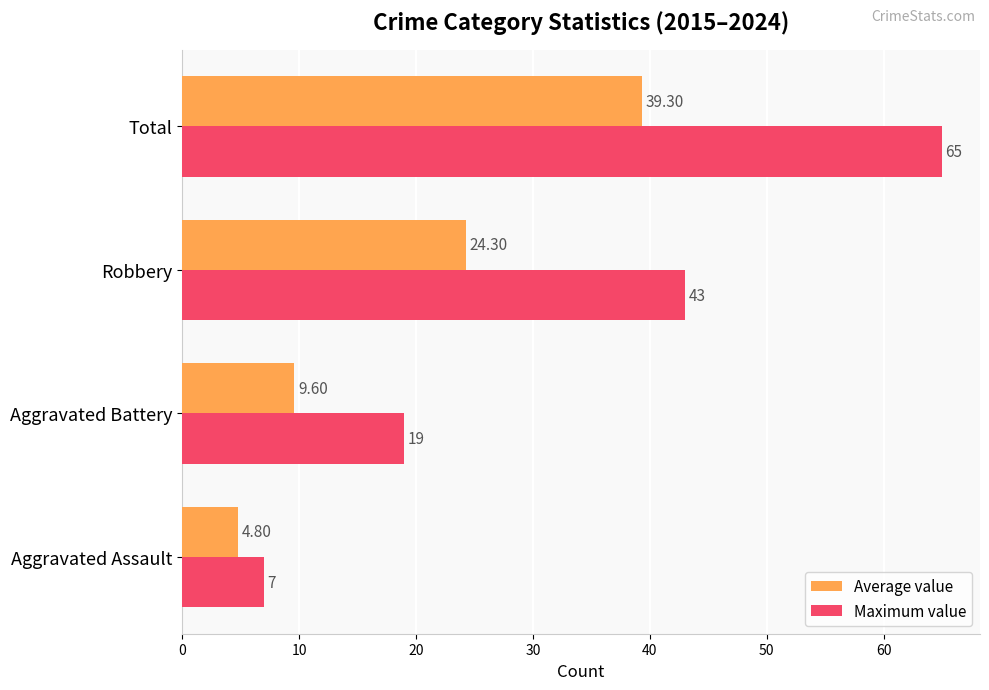

At which category is the sum across all series the highest?

Total